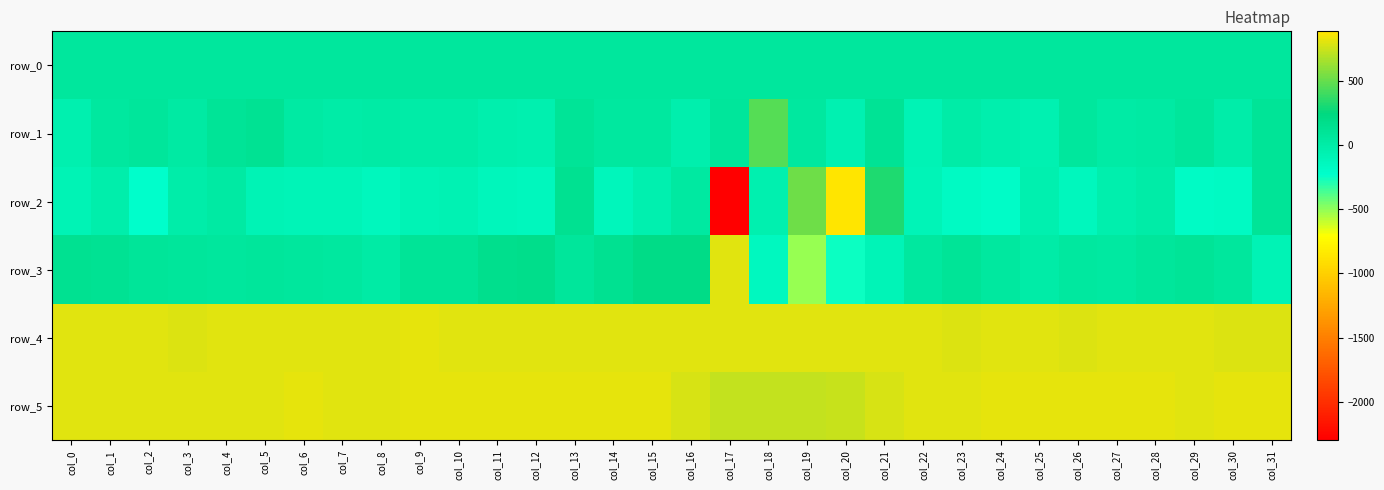

True or false: row_1 has a value of -0.6 at col_9.

False